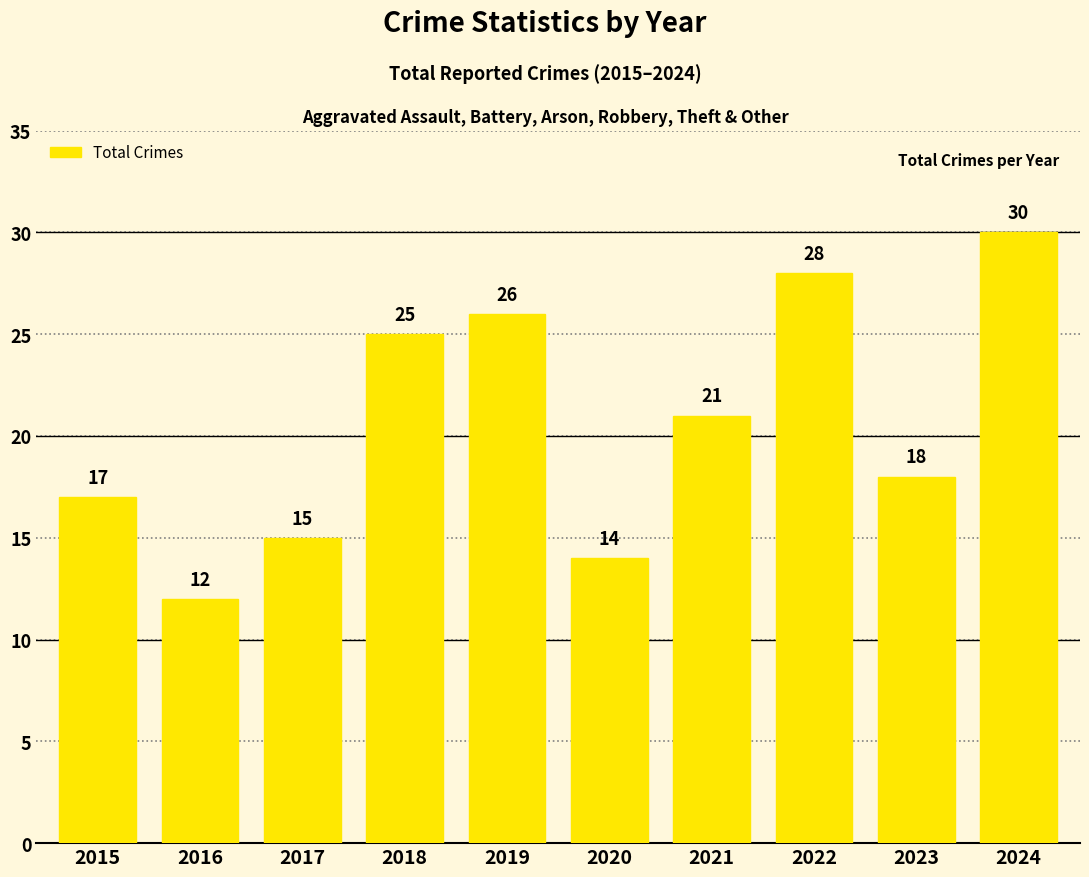

What is the difference between the values at 2022 and 2017?

13